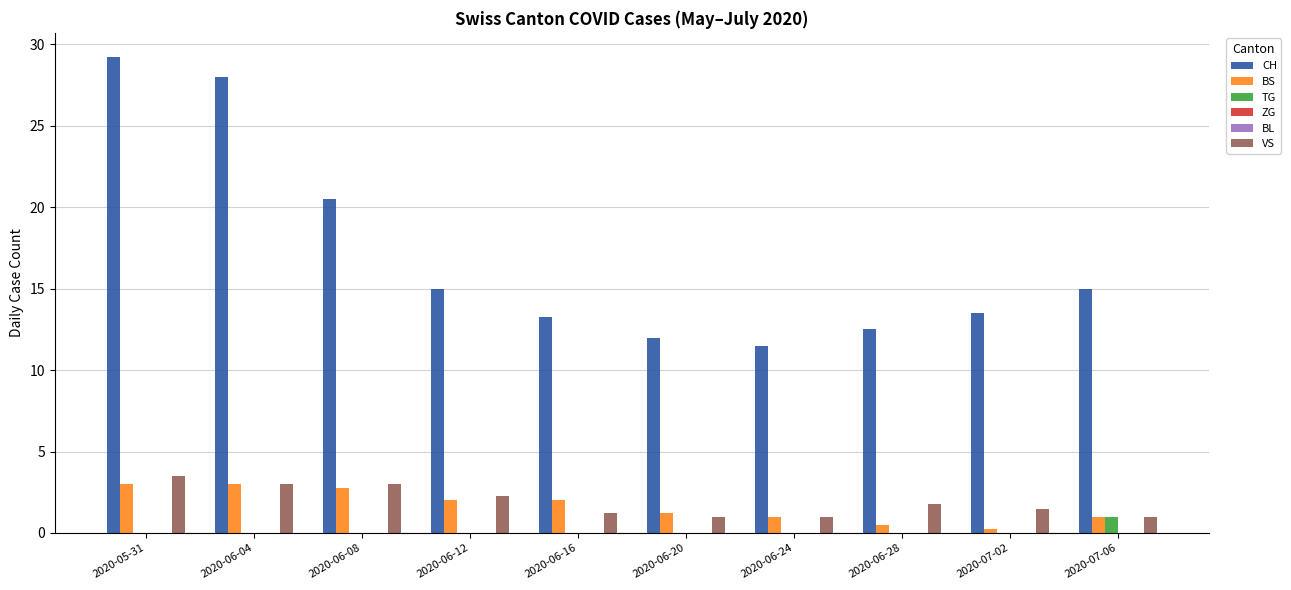

Which category has the lowest value in the TG series?

2020-05-31